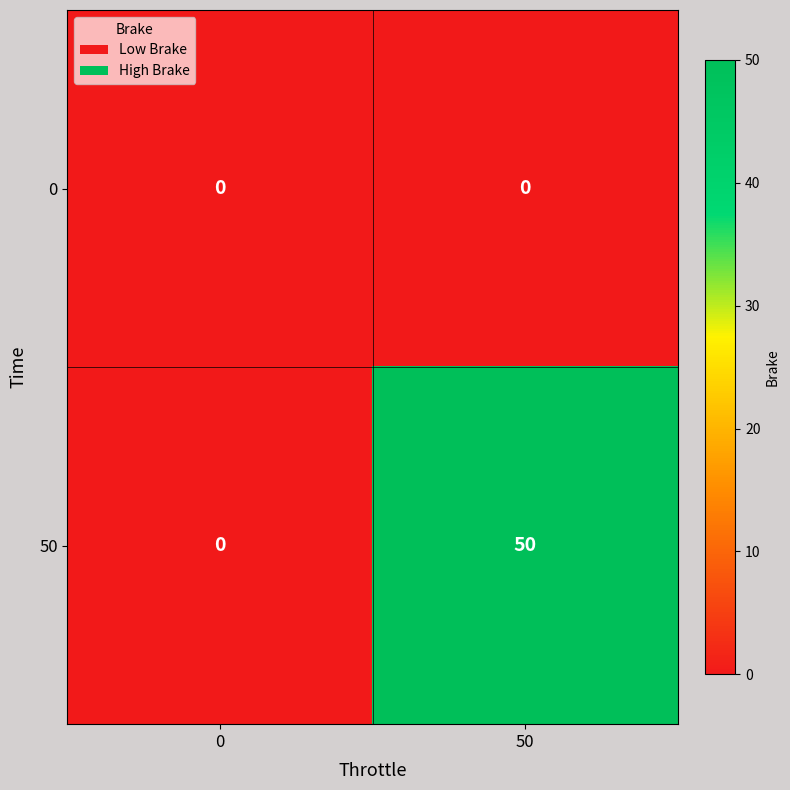

The 0 series shows 0 at 0. True or false?

True